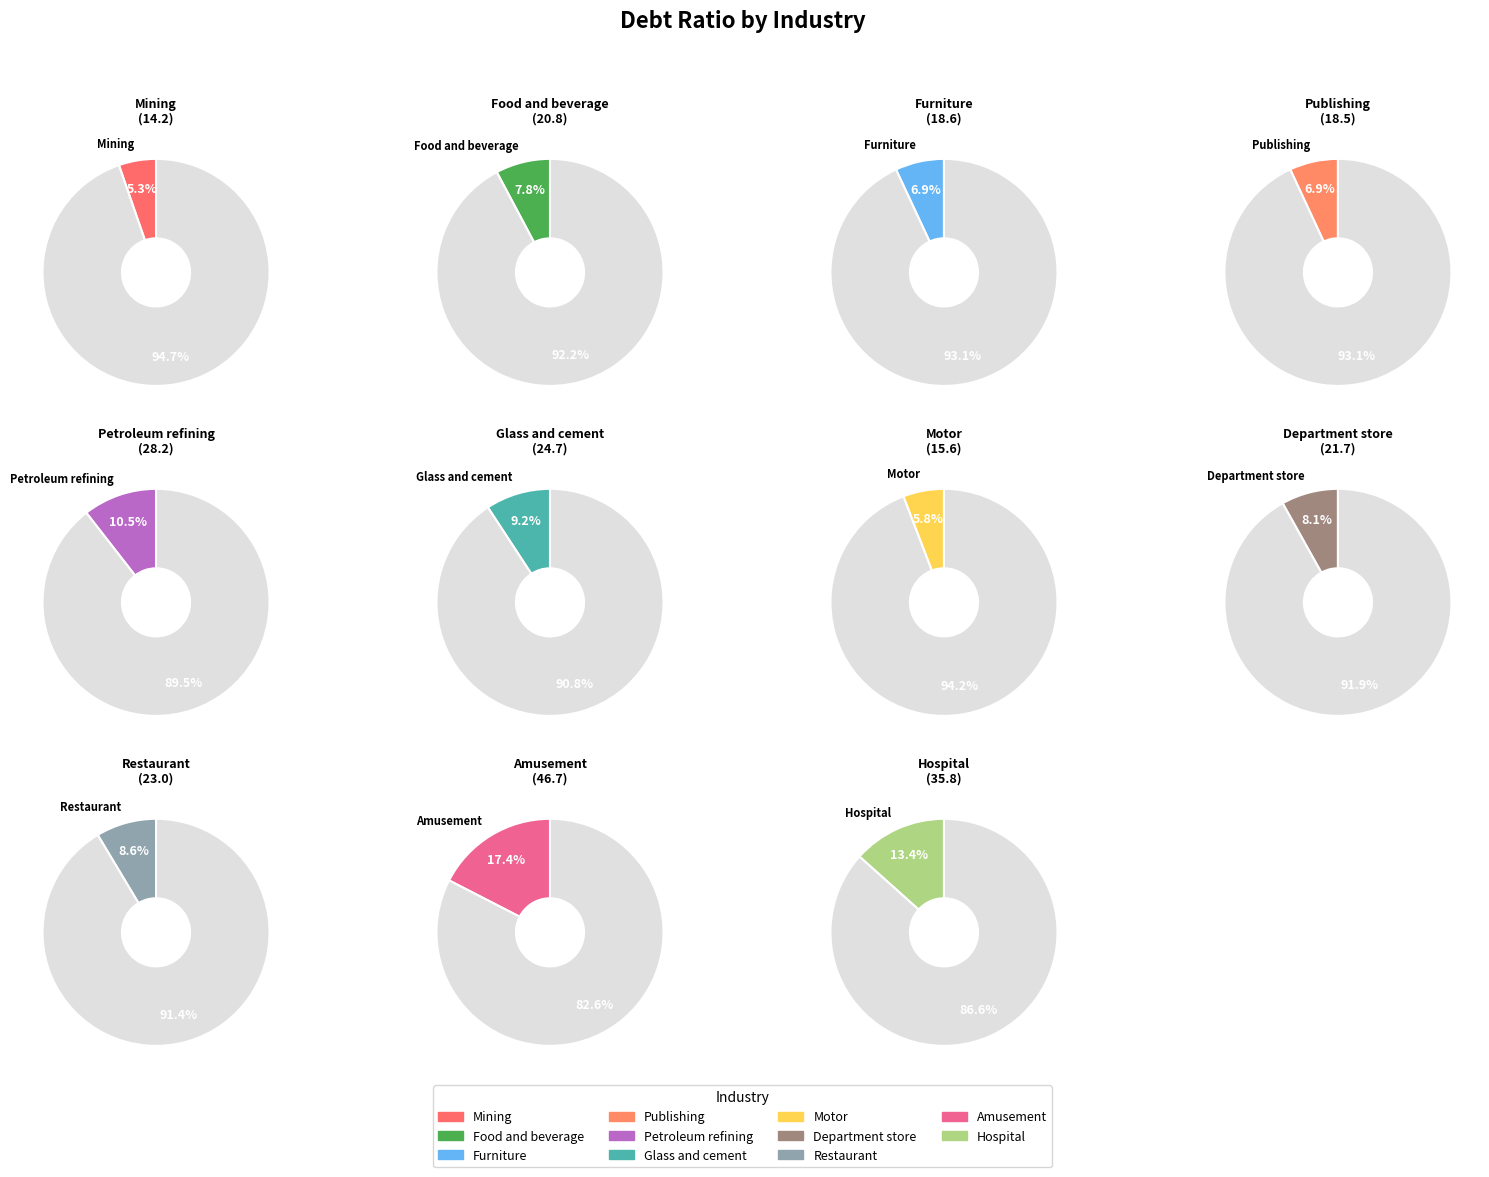

To the nearest percent, what is the average slice percentage?

9%